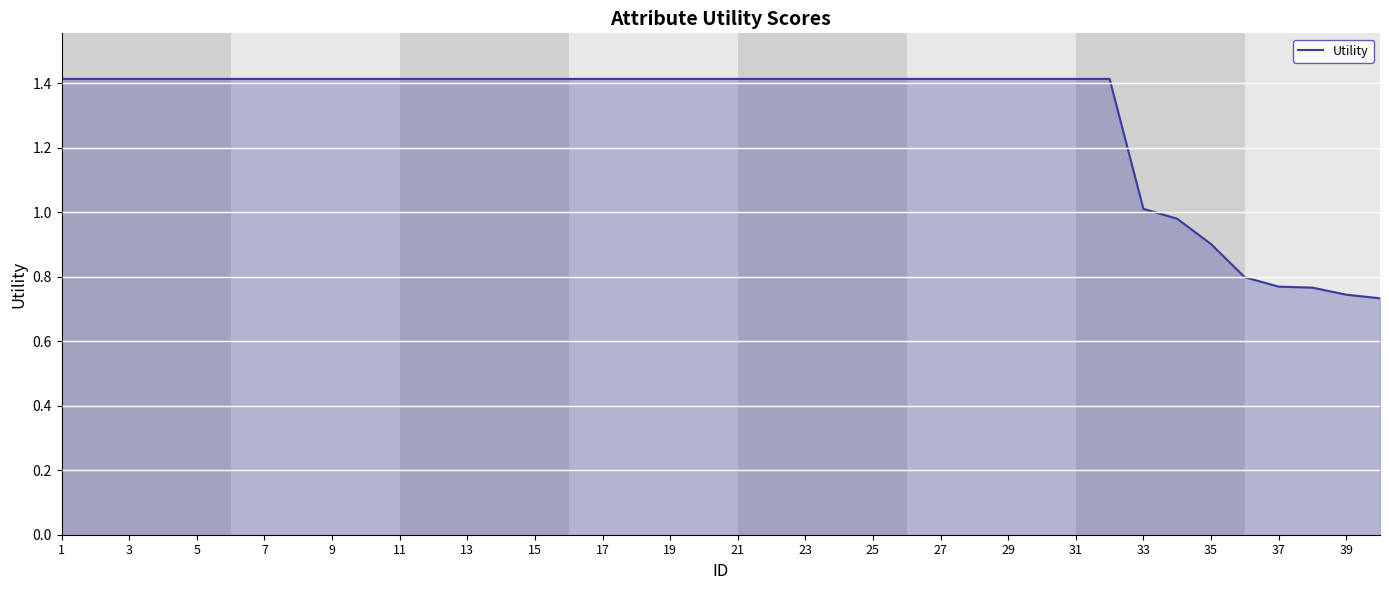

What is the greatest value displayed?

1.4